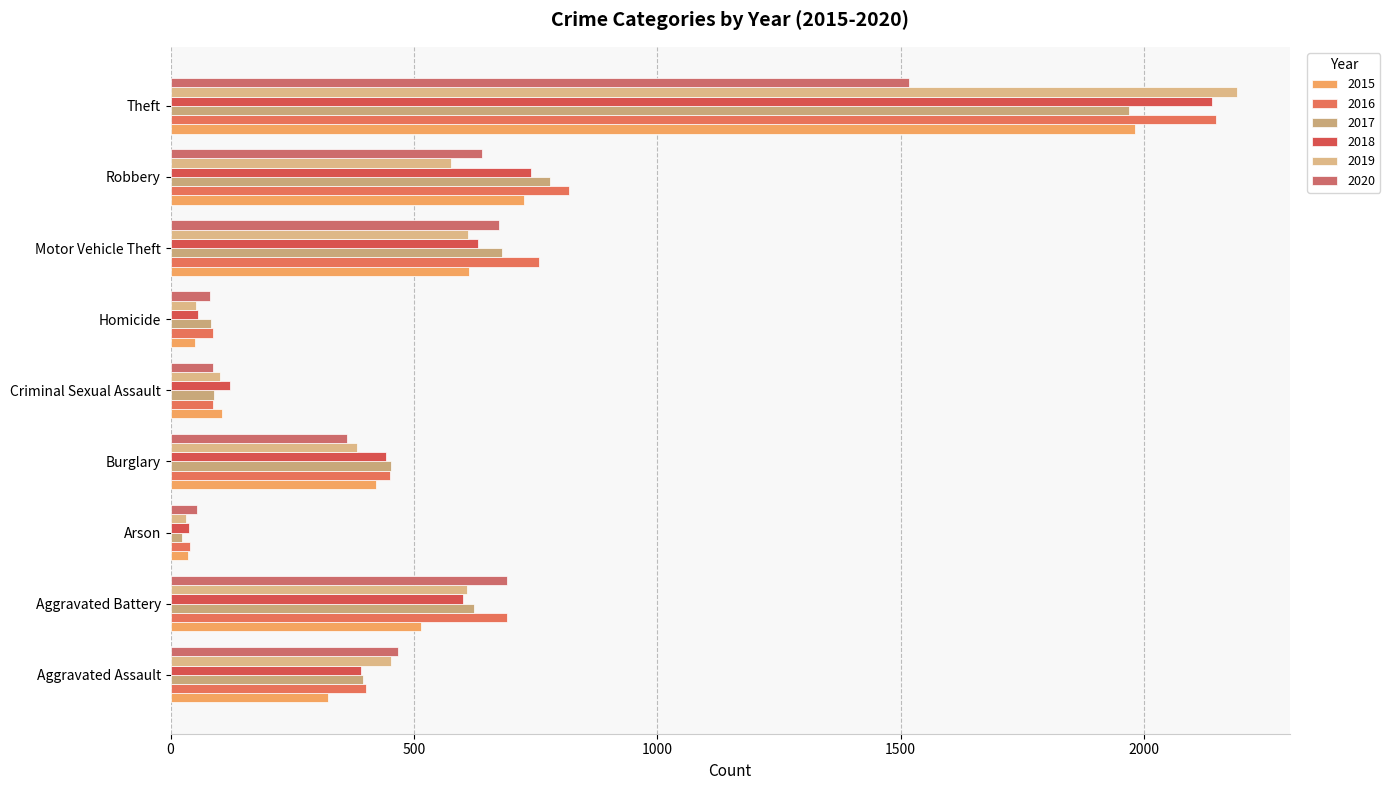

The value of 2015 at Arson is 35. True or false?

True